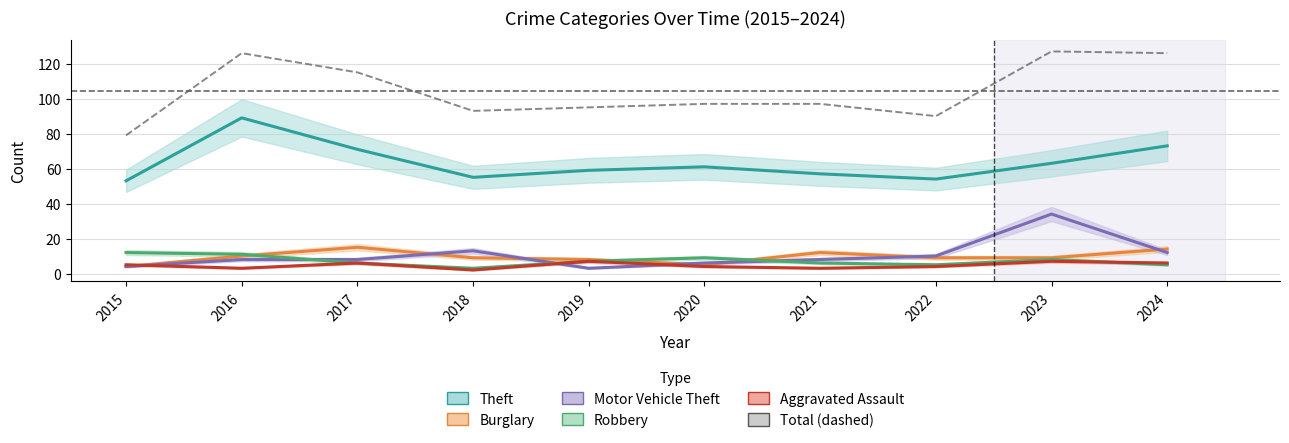

What is the value of the Aggravated Assault point at the 8th from the left?

4